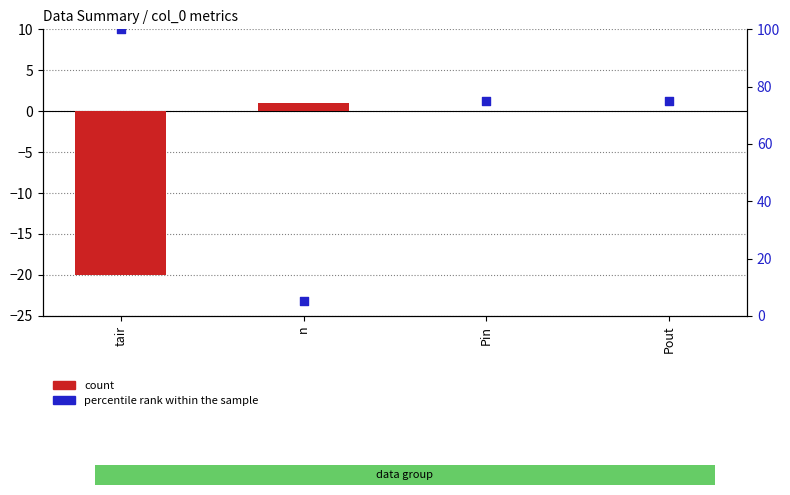

At which category is the sum across all series the highest?

tair